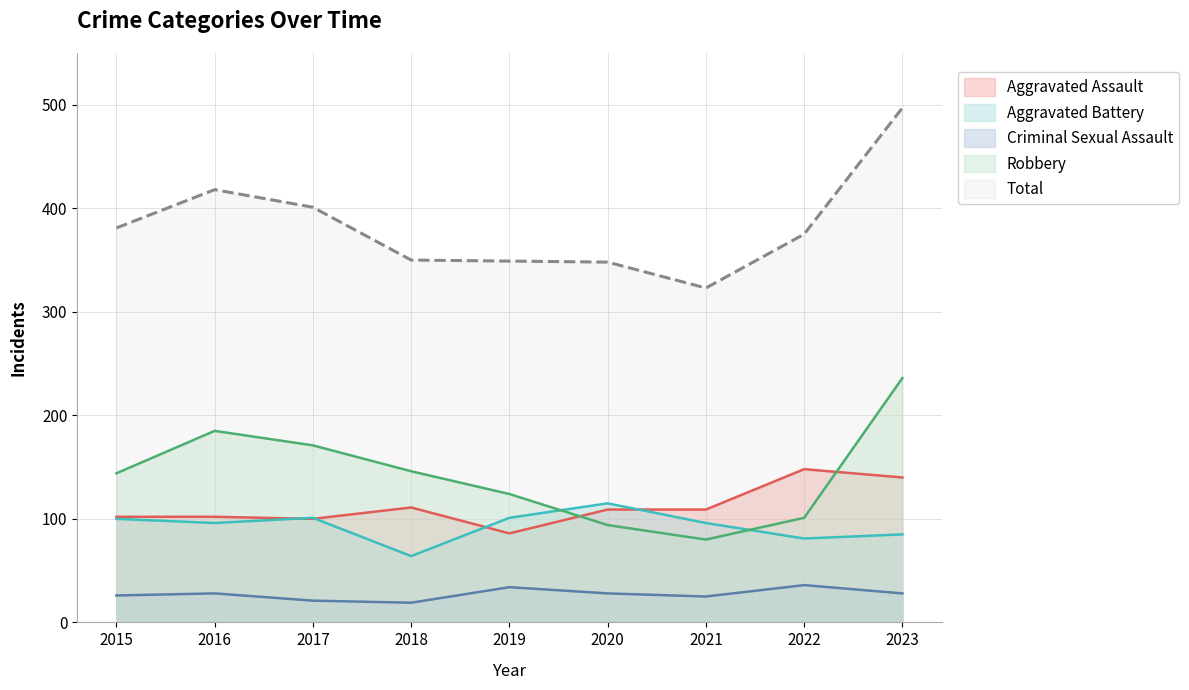

Between 2018 and 2022, which series saw the biggest shift?

Robbery